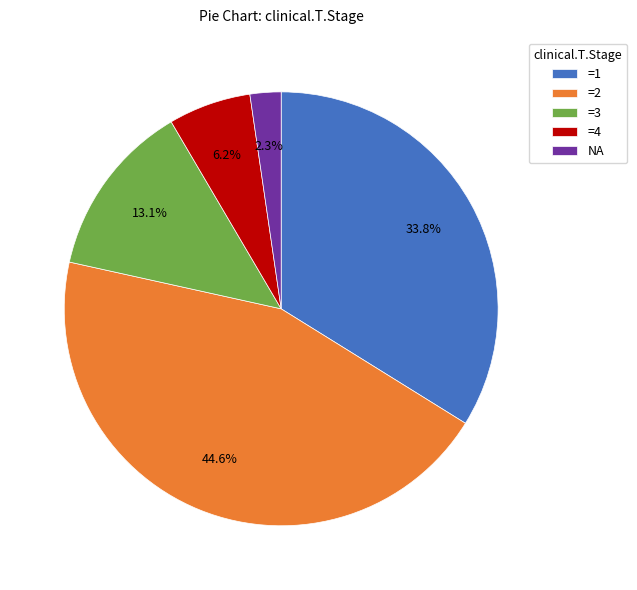

The =2 slice represents 56% of the pie. True or false?

False